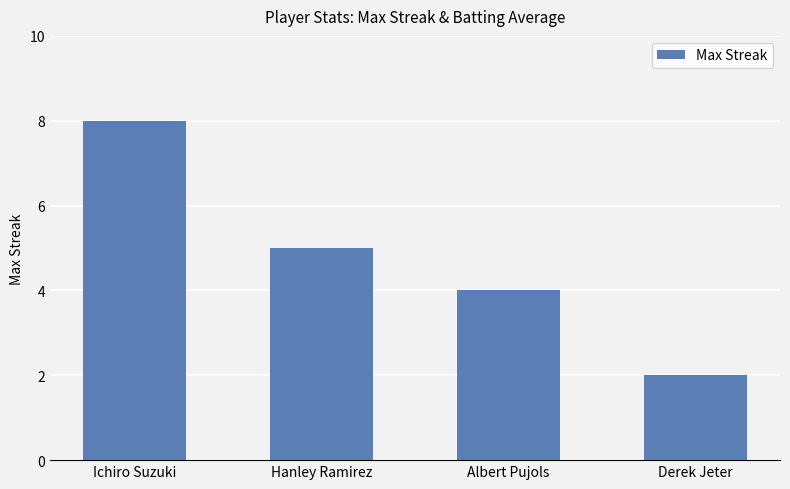

Which category has the highest value across all series?

Ichiro Suzuki